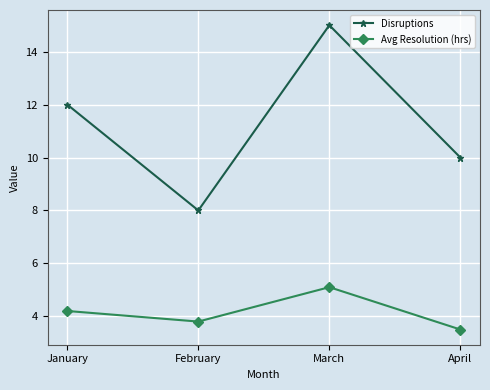

Which series changed the most between February and March?

Disruptions